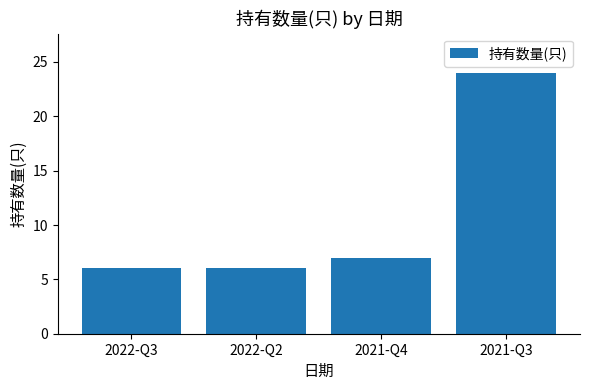

How many data points does each series have?

4